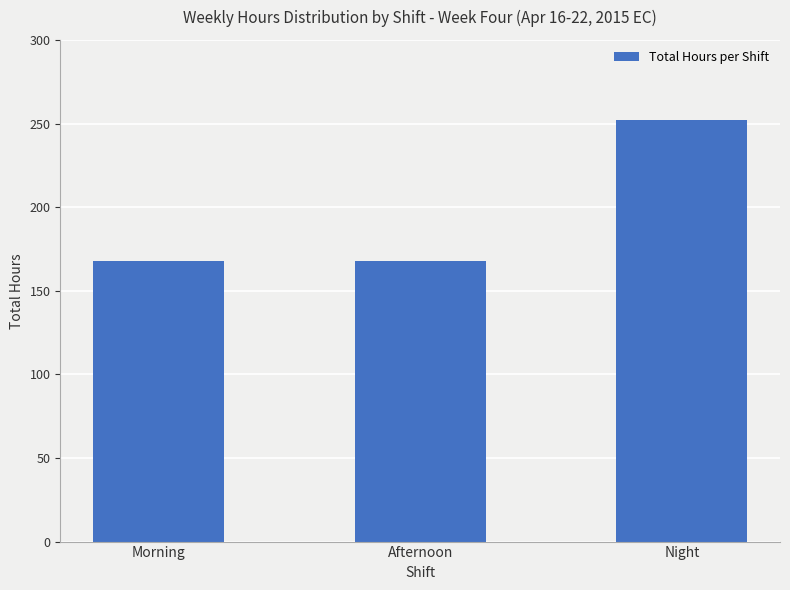

Reading right to left, extract all data points from this chart.

252	168	168